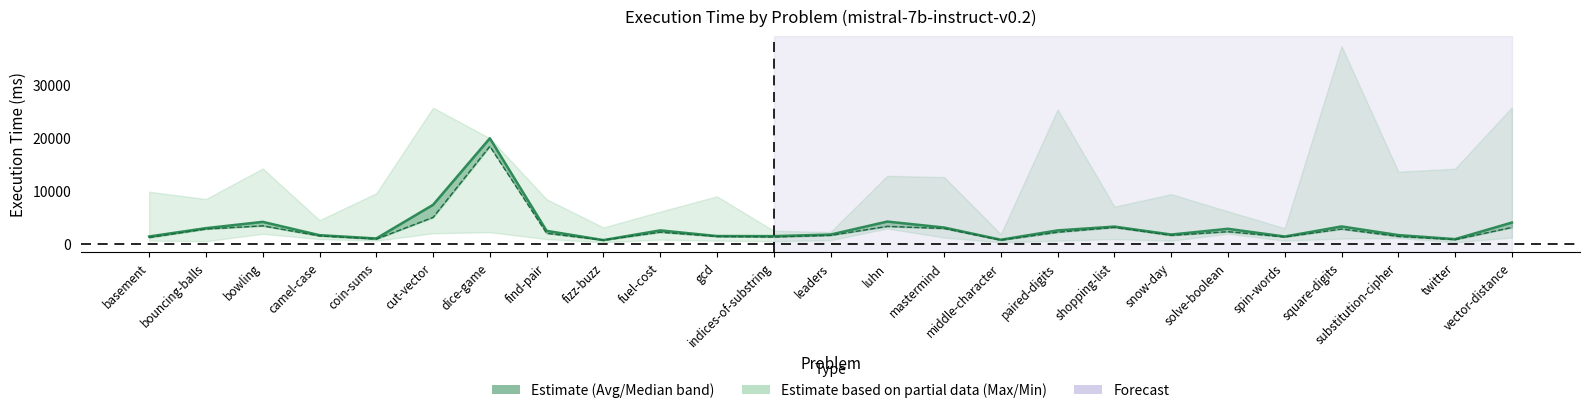

What is the difference between the Median execution time values at snow-day and spin-words?

300.0